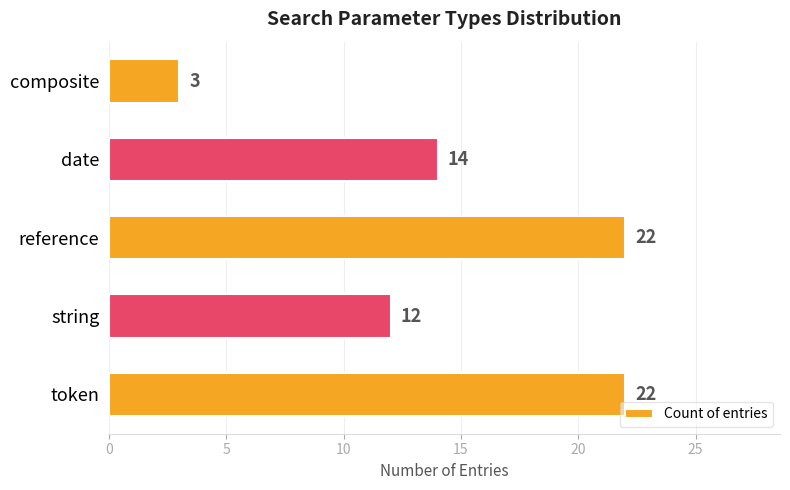

What is the ratio of the value at date to the value at reference?

0.6